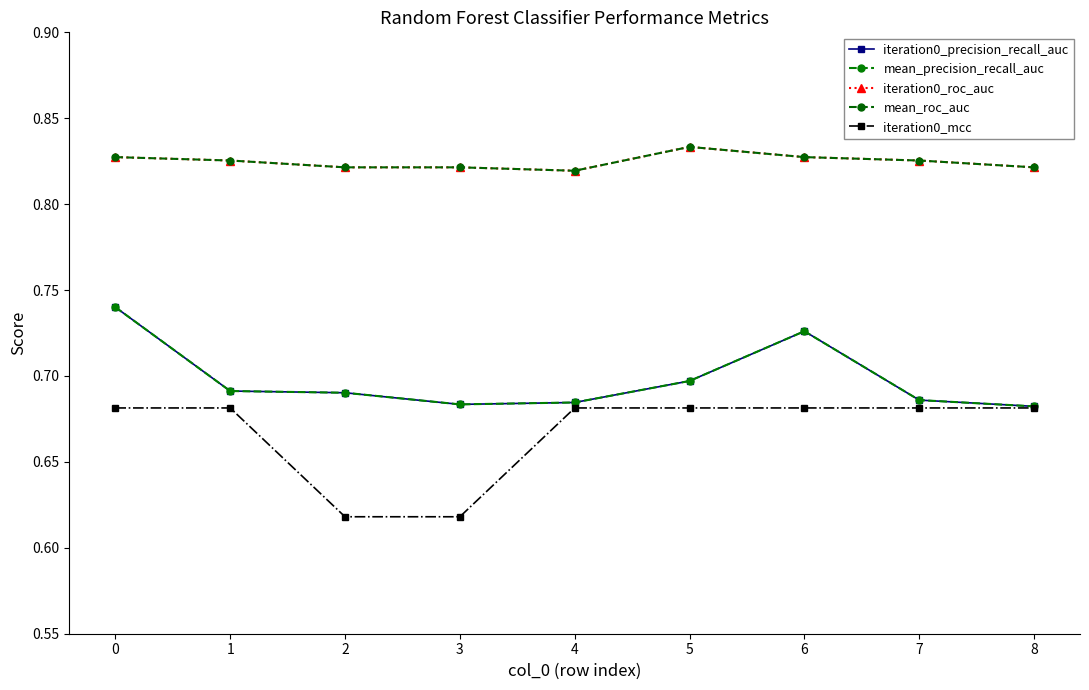

True or false: mean_roc_auc and mean_precision_recall_auc intersect in this chart.

False